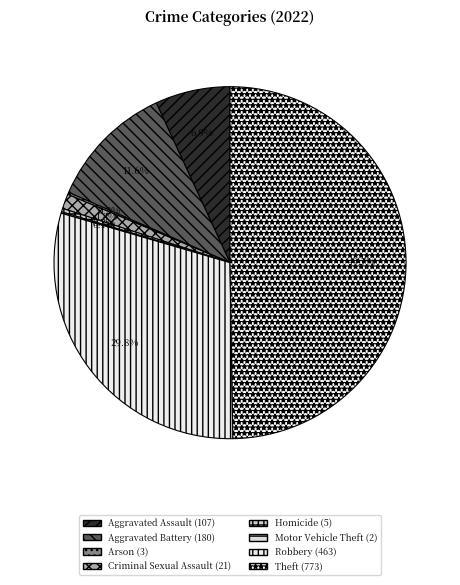

True or false: Aggravated Battery accounts for 12% of the total.

True